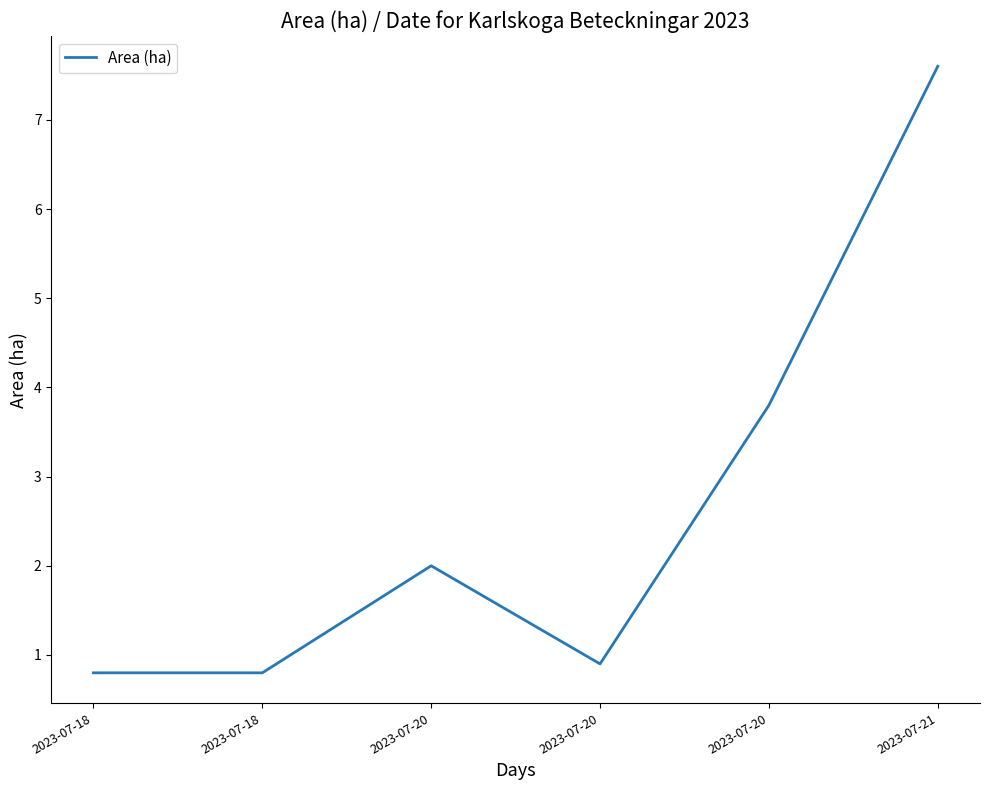

Which has a higher value, 2023-07-20 or 2023-07-21?

2023-07-21